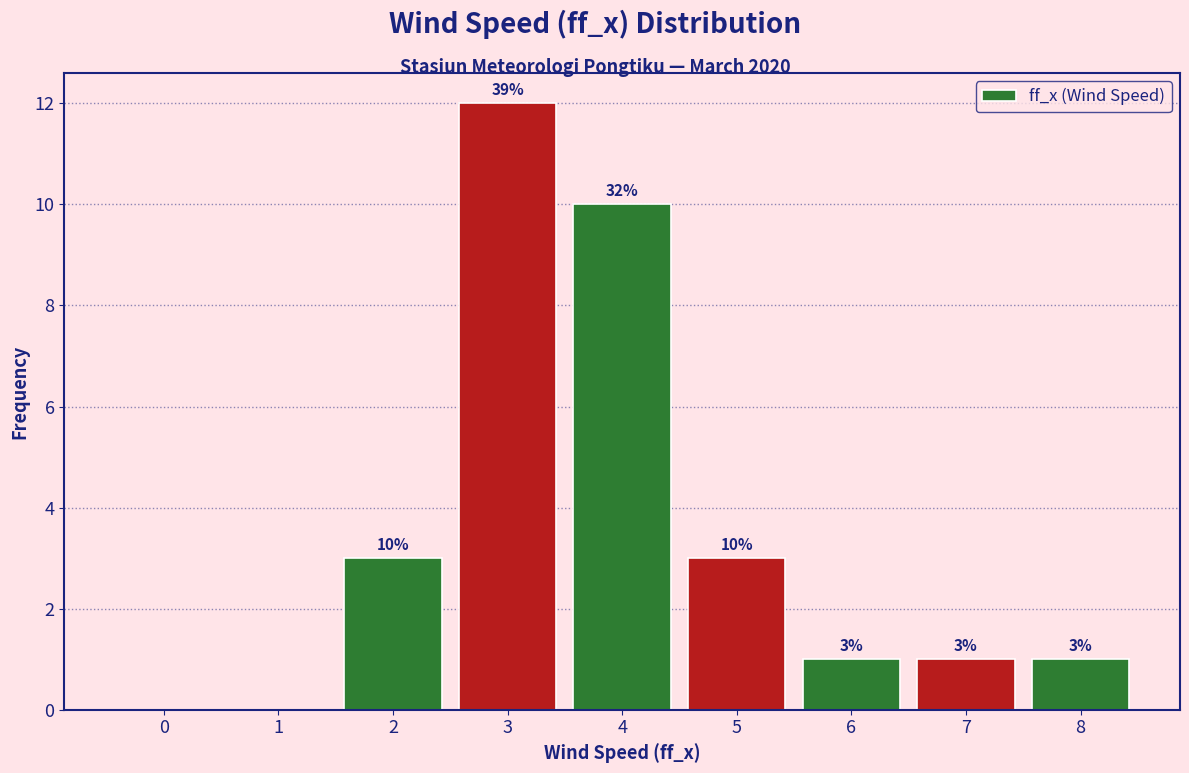

Reading left to right, list all the values displayed in this chart.

0=0	1=0	2=3	3=12	4=10	5=3	6=1	7=1	8=1